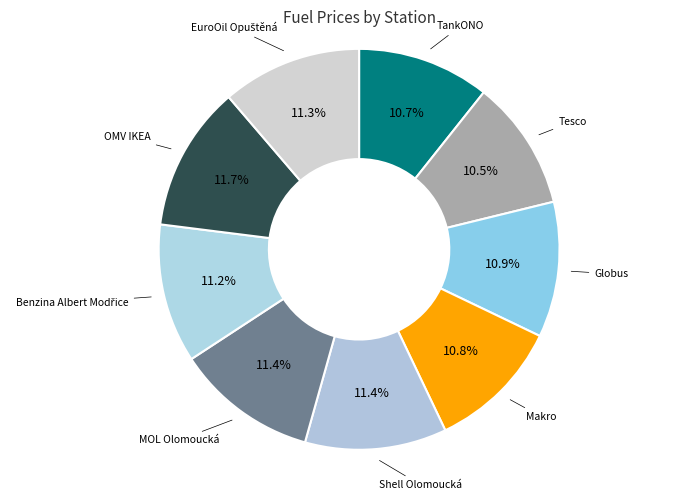

Is it true that MOL Olomoucká is 1% of the pie?

False